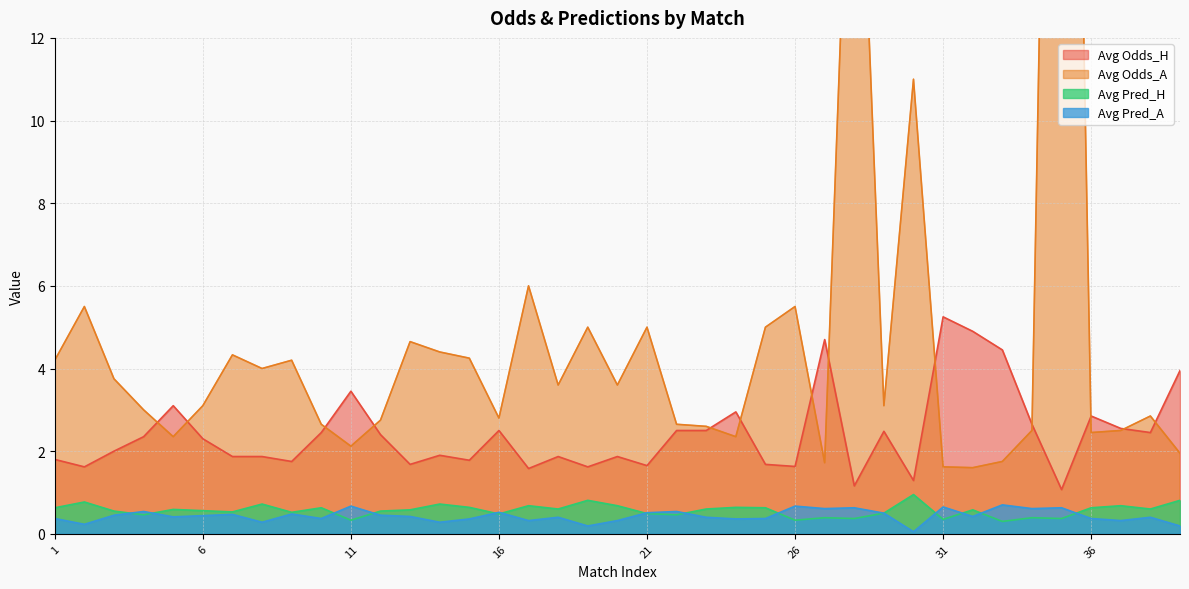

Reading right to left, what are all the values shown in this chart?

Avg Odds_H: 39=4.0	38=2.5	37=2.5	36=2.9	35=1.1	34=2.6	33=4.5	32=4.9	31=5.2	30=1.3	29=2.5	28=1.2	27=4.7	26=1.6	25=1.7	24=3.0	23=2.5	22=2.5	21=1.6	20=1.9	19=1.6	18=1.9	17=1.6	16=2.5	15=1.8	14=1.9	13=1.7	12=2.4	11=3.5	10=2.5	9=1.8	8=1.9	7=1.9	6=2.3	5=3.1	4=2.4	3=2.0	2=1.6	1=1.8
Avg Odds_A: 39=1.9	38=2.9	37=2.5	36=2.5	35=41.0	34=2.5	33=1.8	32=1.6	31=1.6	30=11.0	29=3.1	28=21.0	27=1.7	26=5.5	25=5.0	24=2.4	23=2.6	22=2.6	21=5.0	20=3.6	19=5.0	18=3.6	17=6.0	16=2.8	15=4.2	14=4.4	13=4.7	12=2.8	11=2.1	10=2.6	9=4.2	8=4.0	7=4.3	6=3.1	5=2.4	4=3.0	3=3.8	2=5.5	1=4.2
Avg Pred_H: 39=0.8	38=0.6	37=0.7	36=0.6	35=0.4	34=0.4	33=0.3	32=0.6	31=0.3	30=0.9	29=0.5	28=0.4	27=0.4	26=0.3	25=0.6	24=0.6	23=0.6	22=0.5	21=0.5	20=0.7	19=0.8	18=0.6	17=0.7	16=0.5	15=0.6	14=0.7	13=0.6	12=0.6	11=0.3	10=0.6	9=0.5	8=0.7	7=0.5	6=0.6	5=0.6	4=0.5	3=0.6	2=0.8	1=0.6
Avg Pred_A: 39=0.2	38=0.4	37=0.3	36=0.4	35=0.6	34=0.6	33=0.7	32=0.4	31=0.7	30=0.1	29=0.5	28=0.6	27=0.6	26=0.7	25=0.4	24=0.4	23=0.4	22=0.5	21=0.5	20=0.3	19=0.2	18=0.4	17=0.3	16=0.5	15=0.4	14=0.3	13=0.4	12=0.5	11=0.7	10=0.4	9=0.5	8=0.3	7=0.5	6=0.4	5=0.4	4=0.5	3=0.5	2=0.2	1=0.4